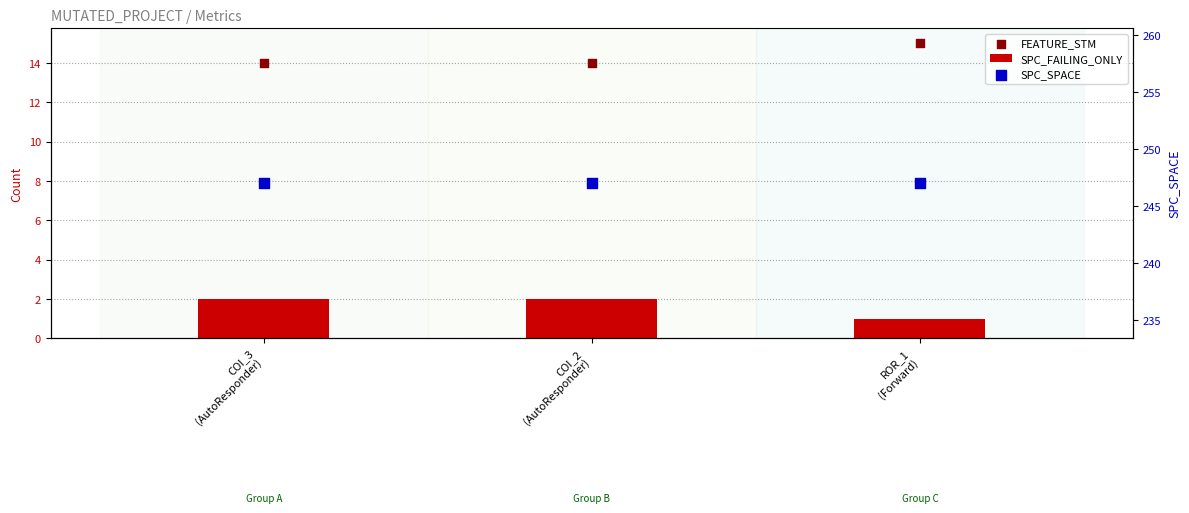

Which series has the largest total across all categories?

SPC_SPACE